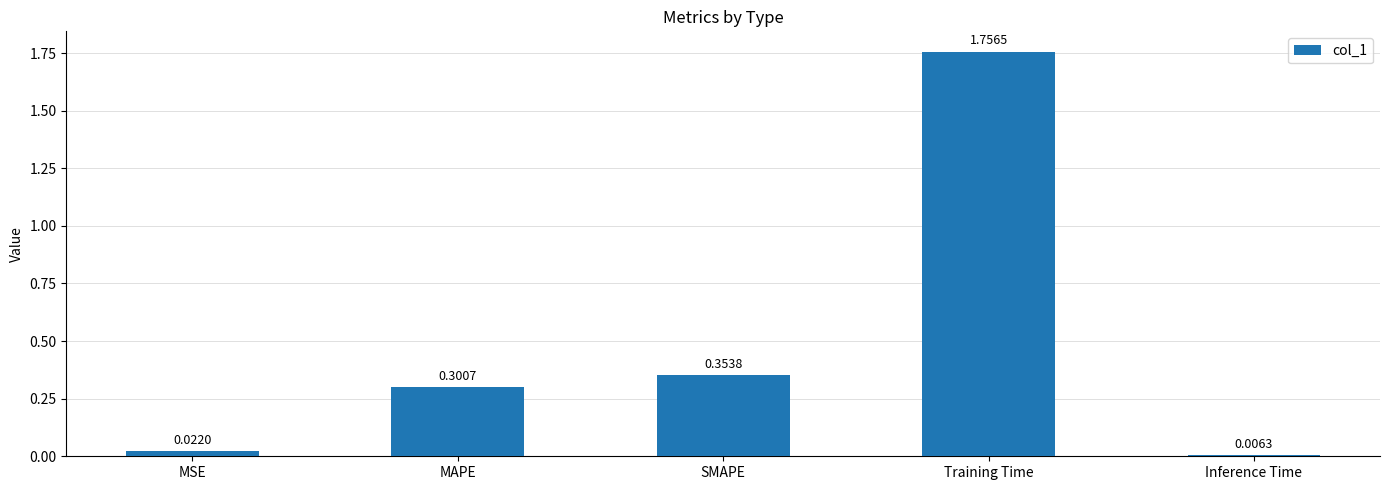

What is the label of the 3rd bar from the left?

SMAPE